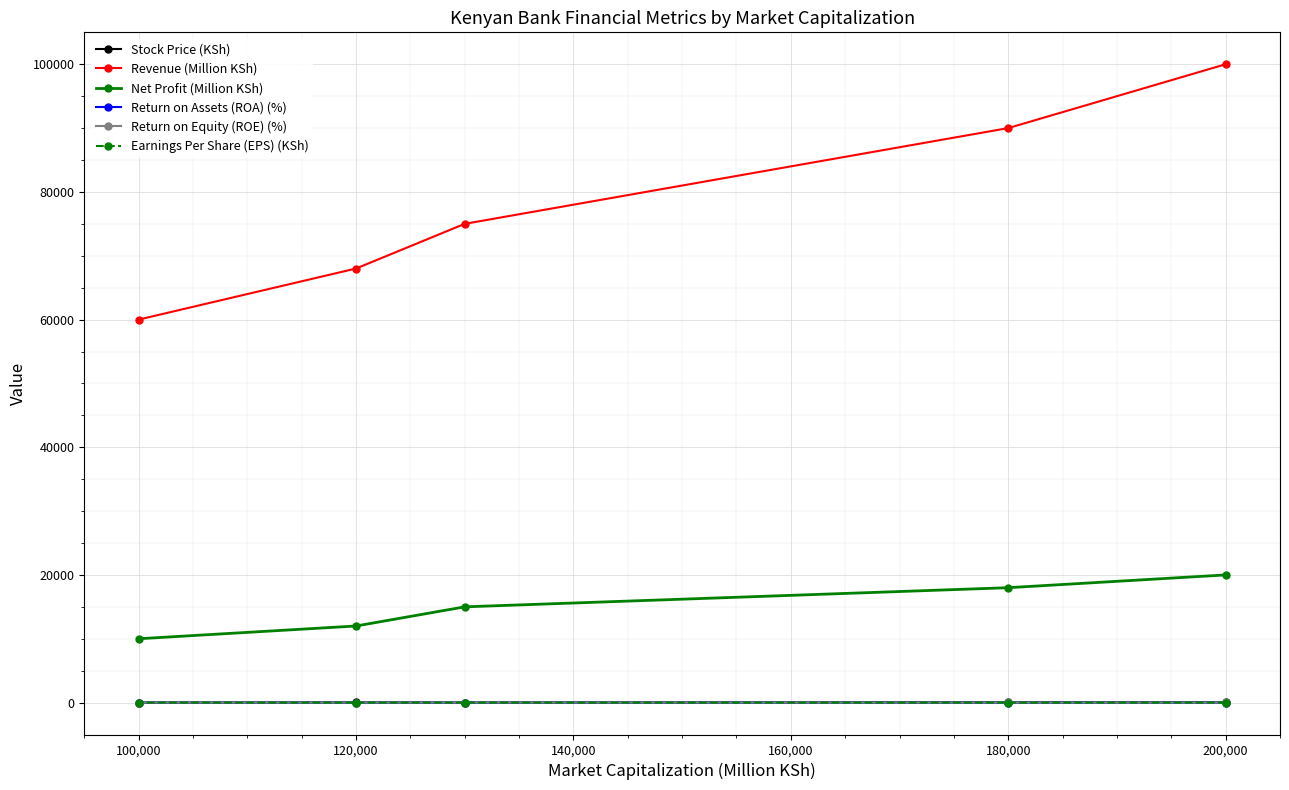

How many data points in Return on Assets (ROA) (%) are above 3?

2